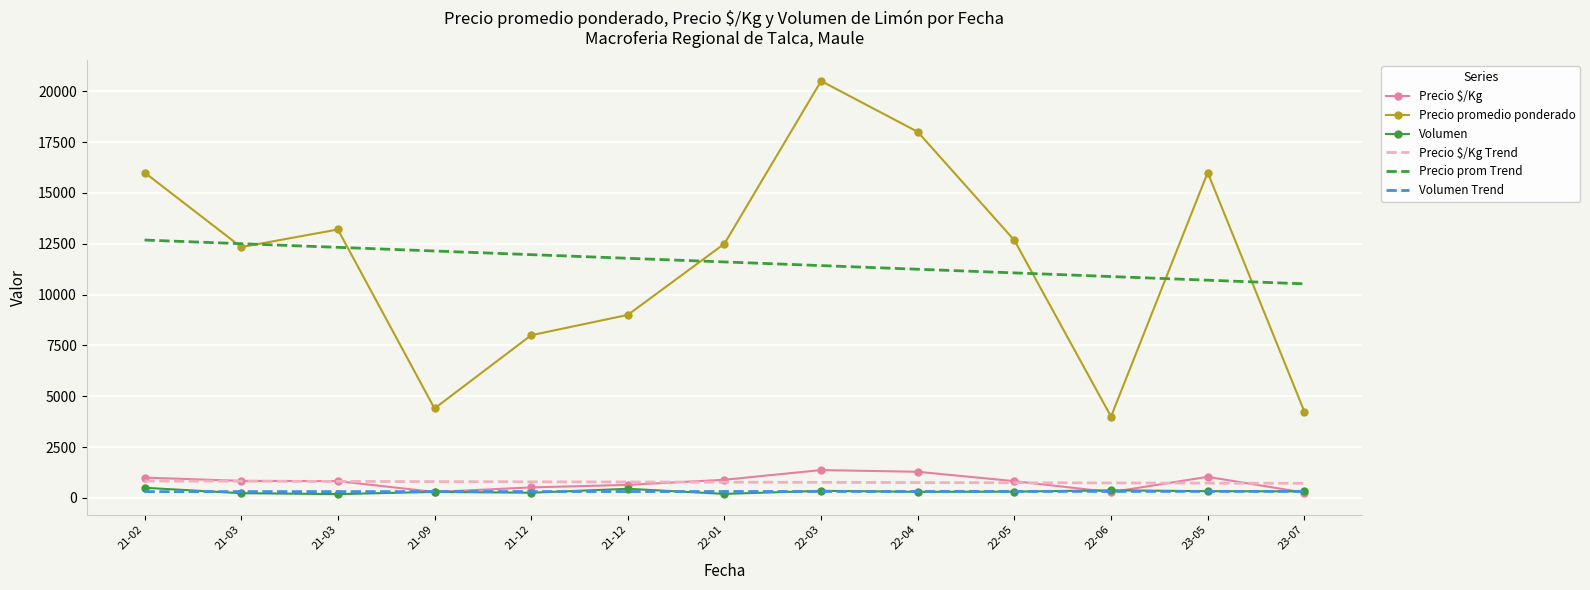

Which series has the widest spread of values?

Precio promedio ponderado